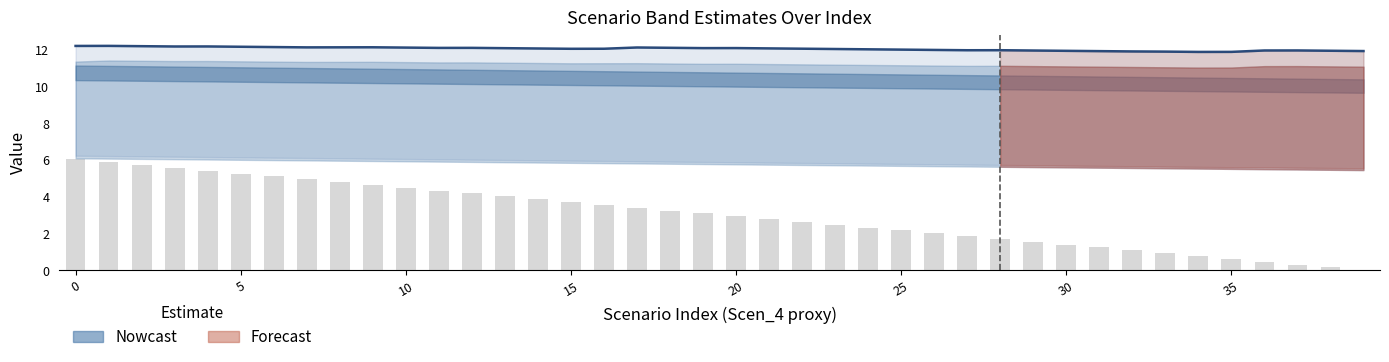

What is the average value?

12.0